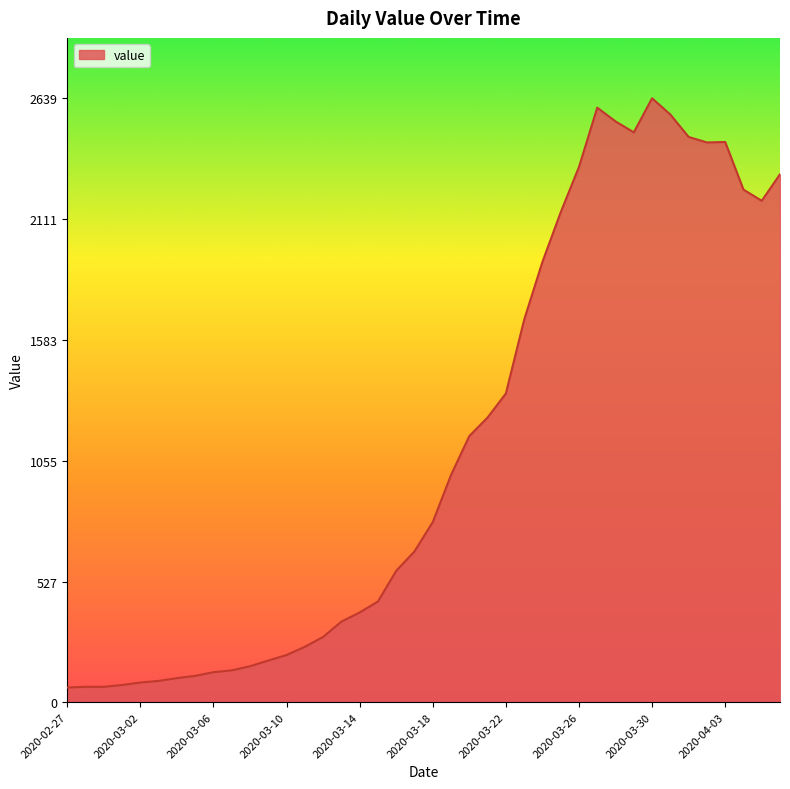

What is the greatest value displayed?

2639